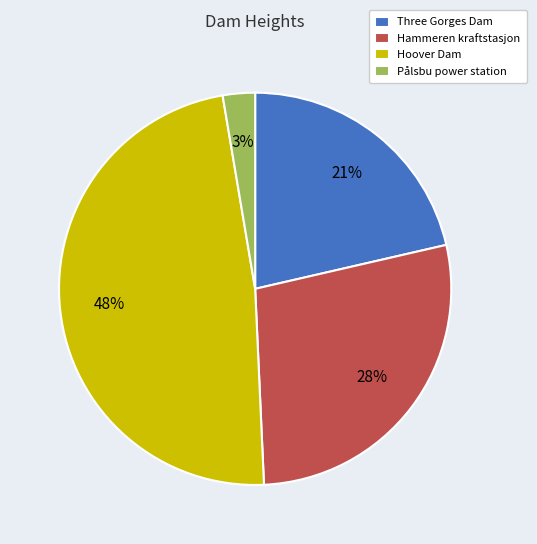

Is the sum of Pålsbu power station and Hammeren kraftstasjon greater than half?

No